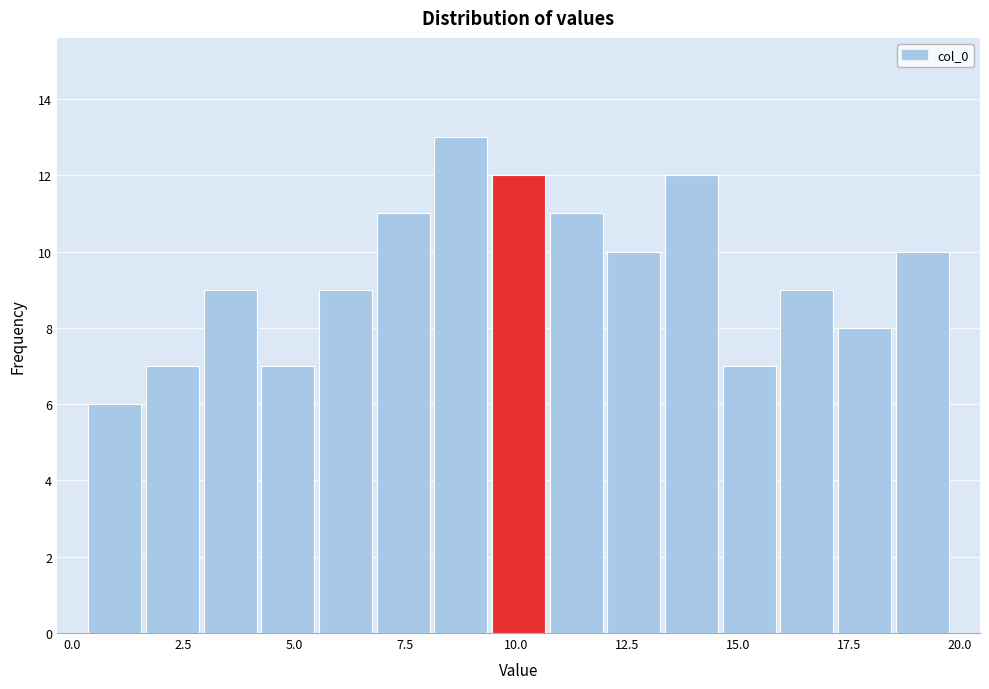

Around what value on the x-axis is the tallest bar? Give the approximate position of its centre, as read against the axis.

9.0